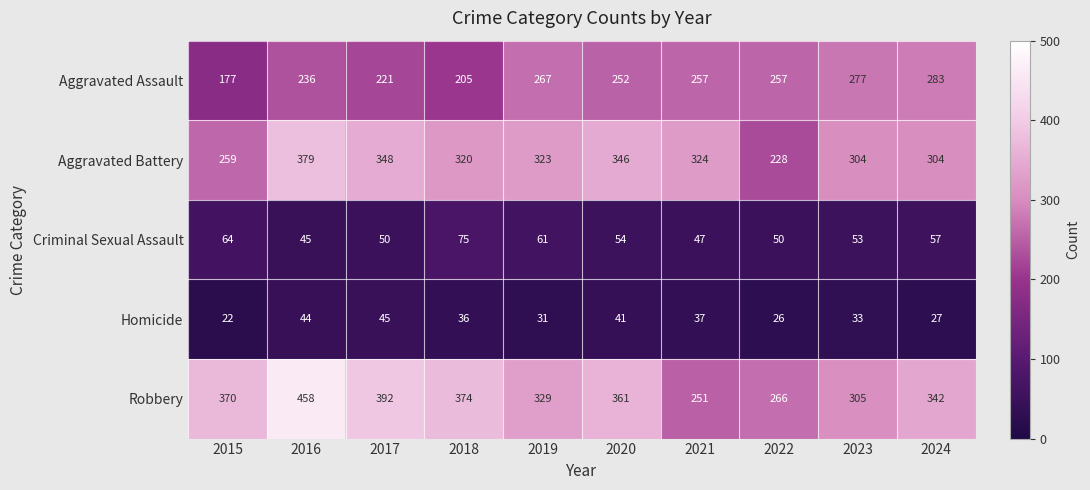

Count the number of data series in this chart.

5